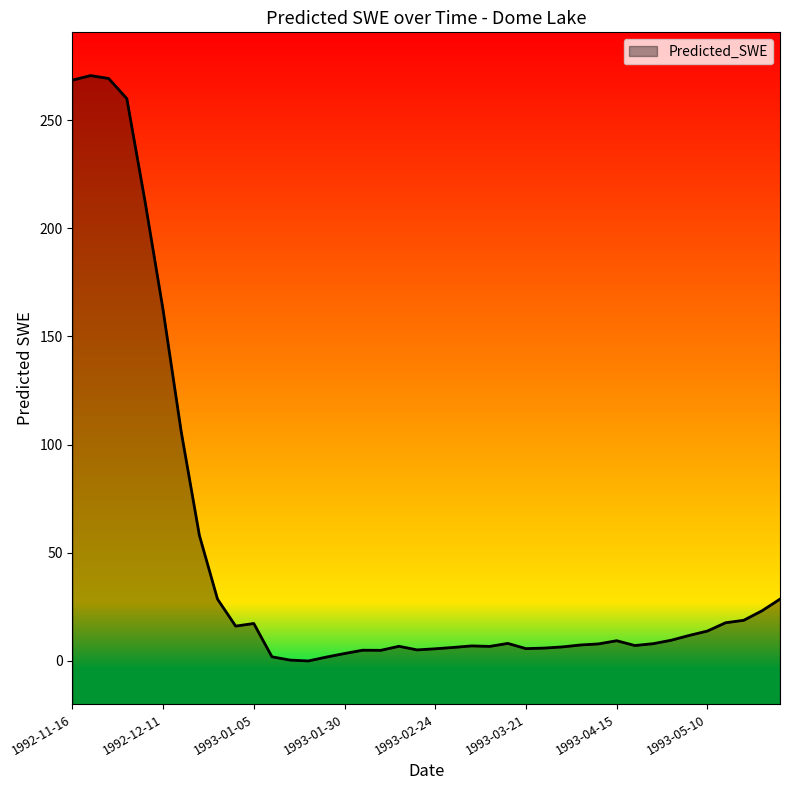

Does the chart display data point markers on the line(s)?

No